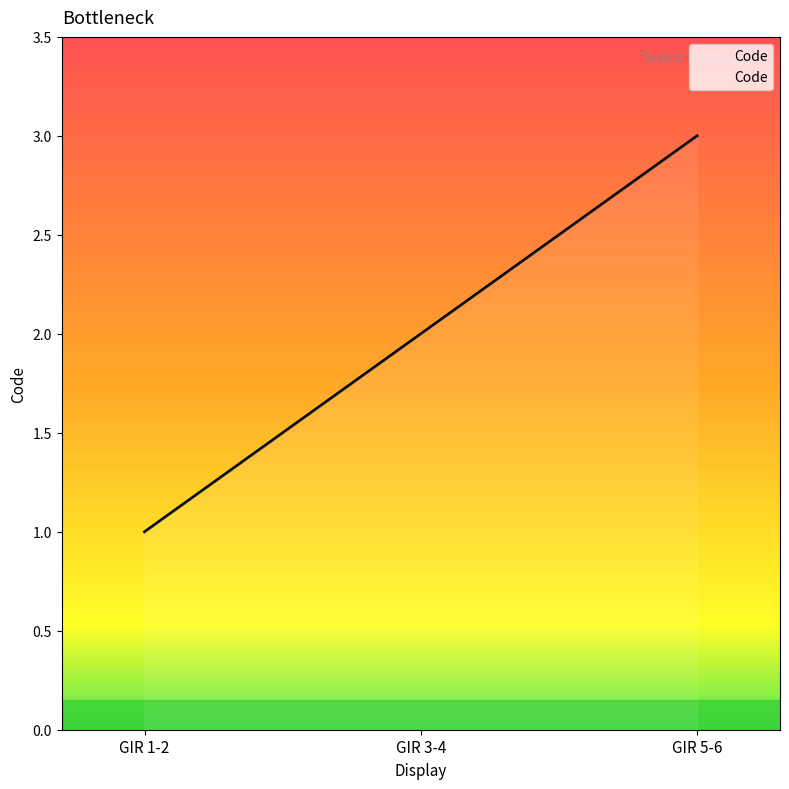

What value does the data have at GIR 5-6?

3